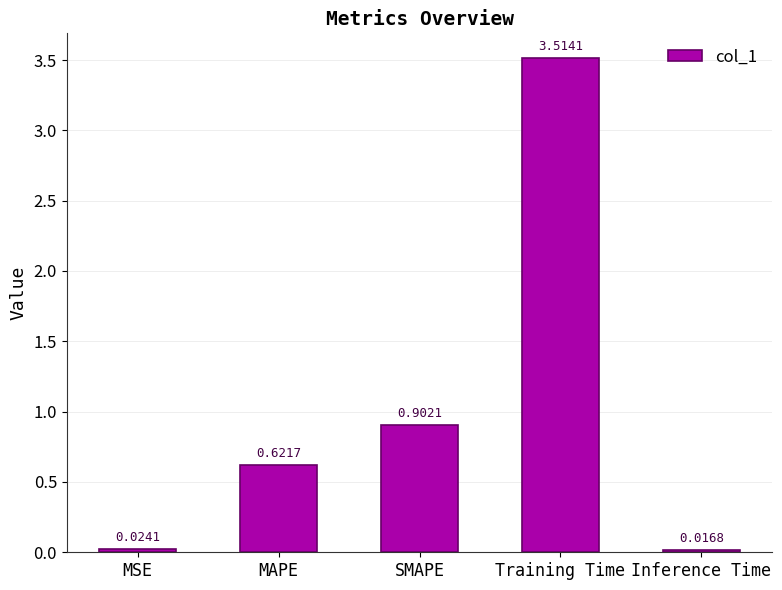

Is it true that the value at SMAPE is 0.3?

False